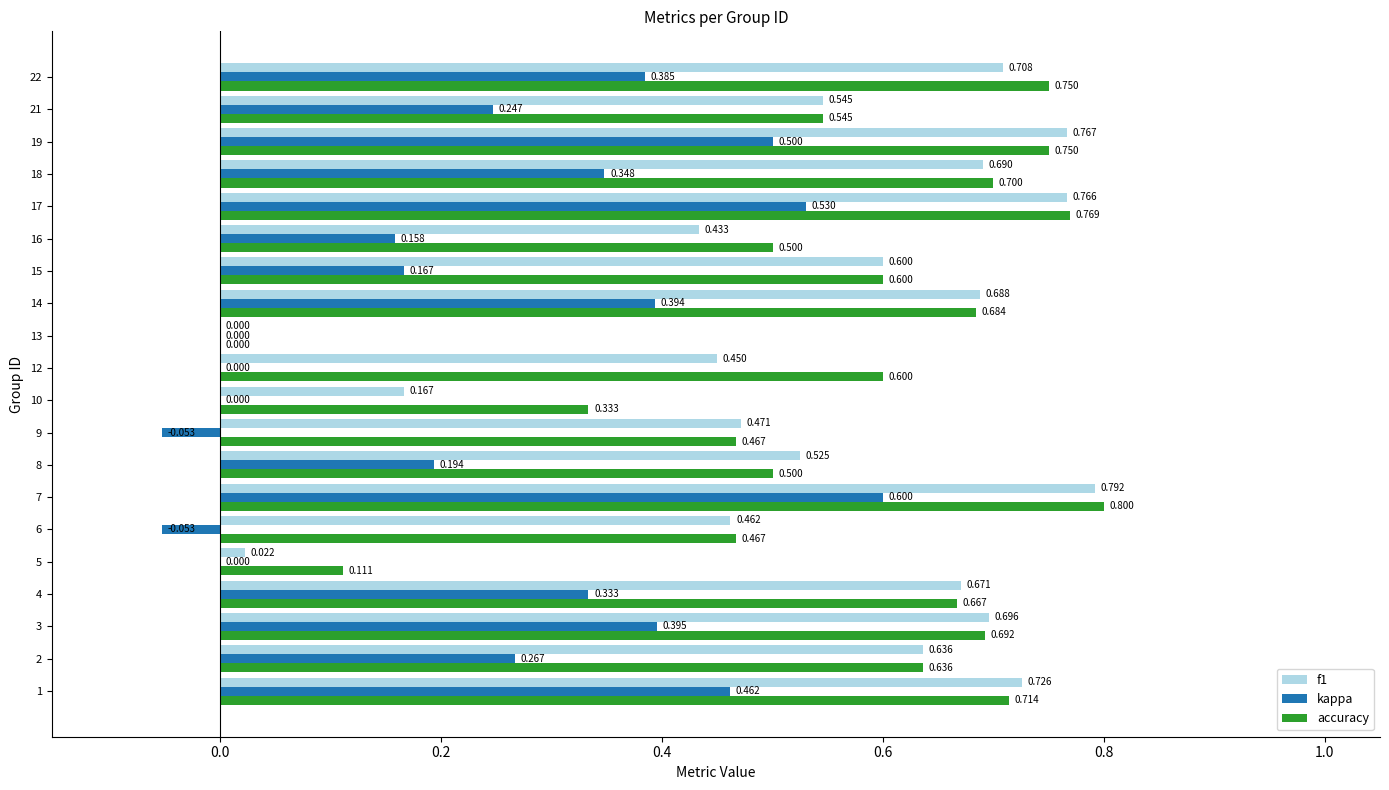

How many data points does each series have?

20